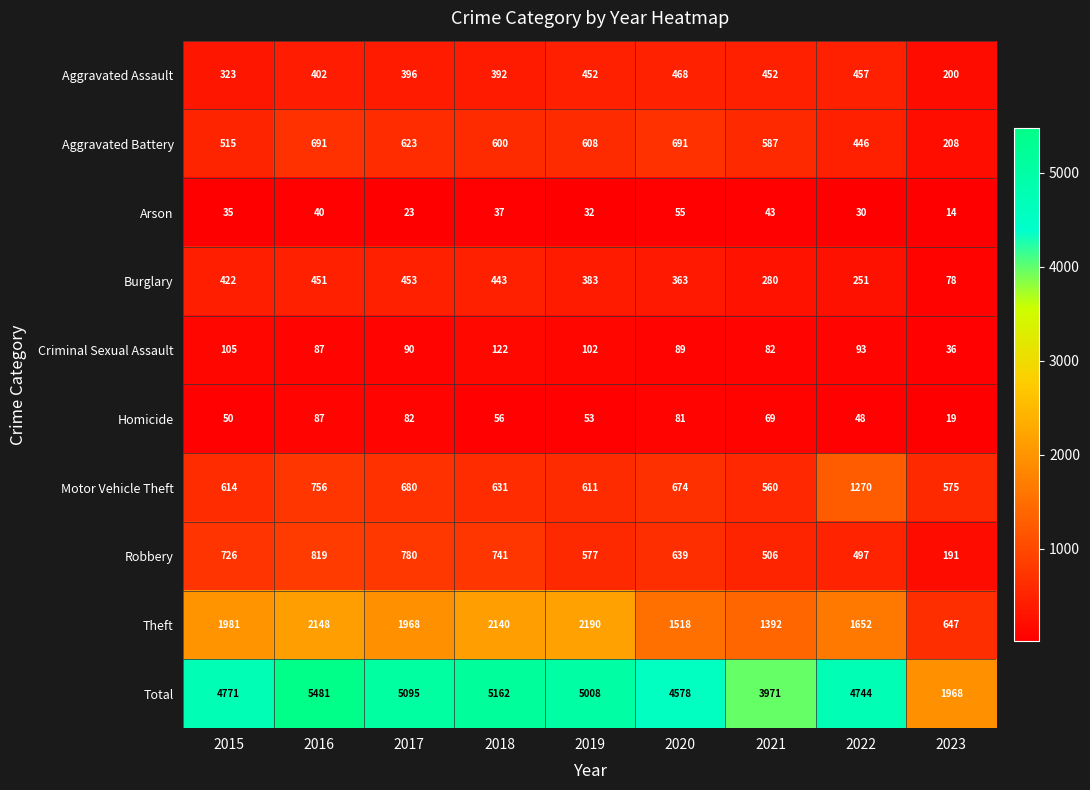

Is it true that Aggravated Assault equals 274 at 2016?

False